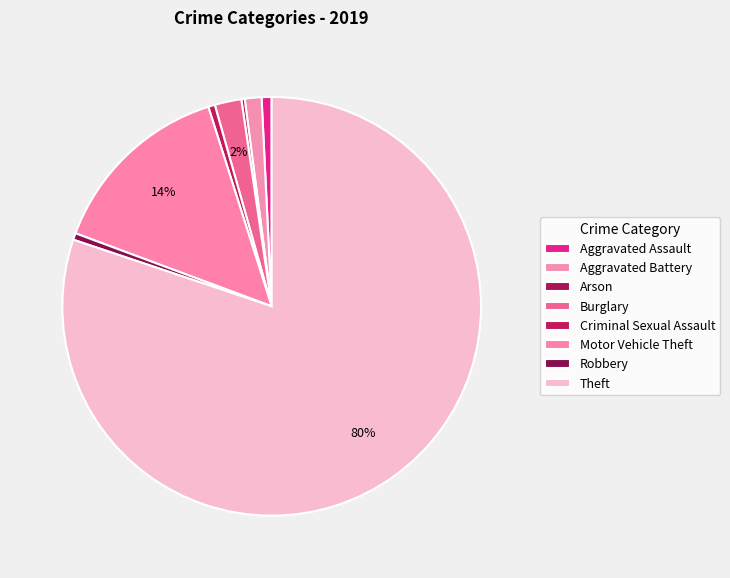

What is the majority slice?

Theft